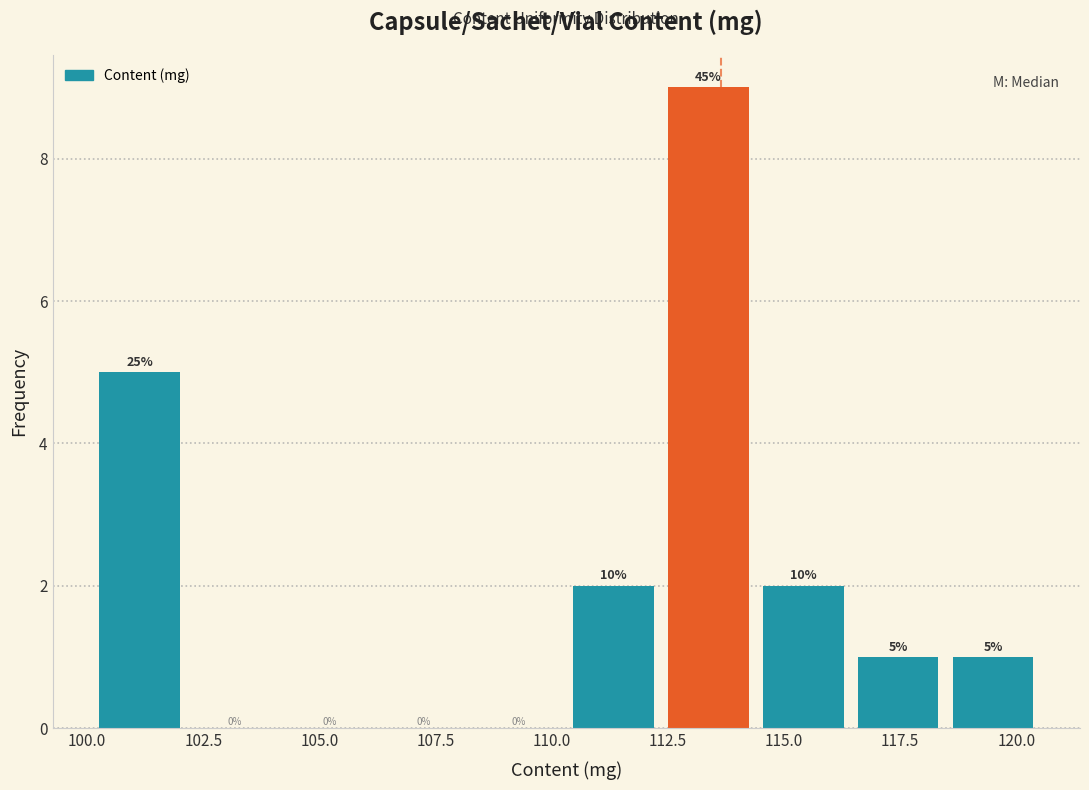

Which range on the x-axis has the tallest bar?

112.5 to 114.5